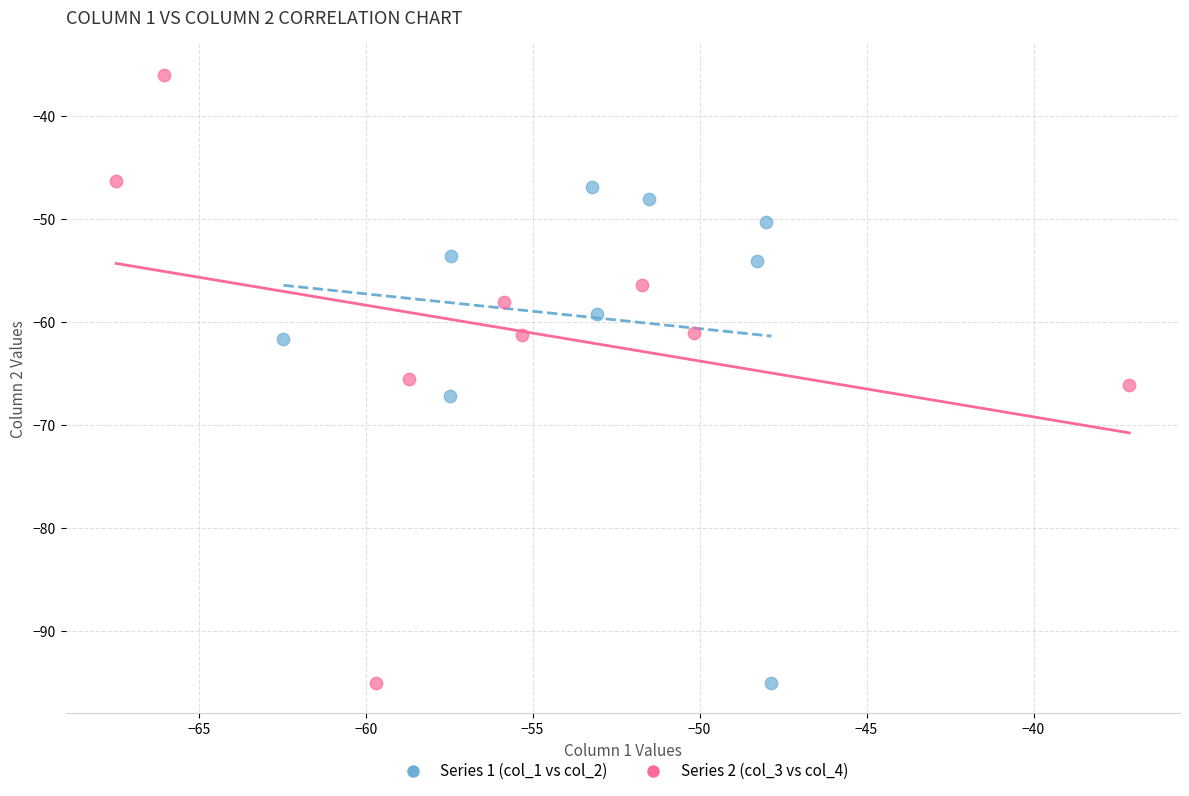

Which series has the largest Y range (max minus min)?

Series 2 (col_3 vs col_4)